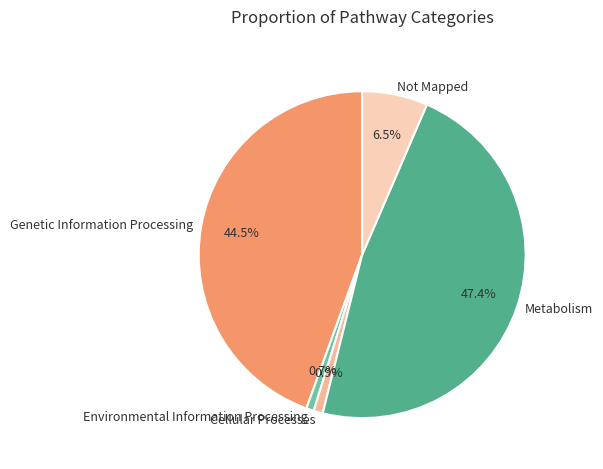

True or false: Environmental Information Processing accounts for 1% of the total.

True